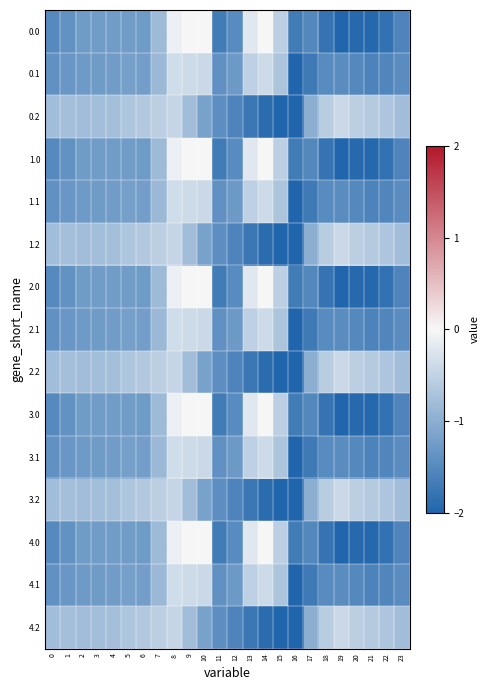

What is the difference between the highest and lowest values at 17?

0.7